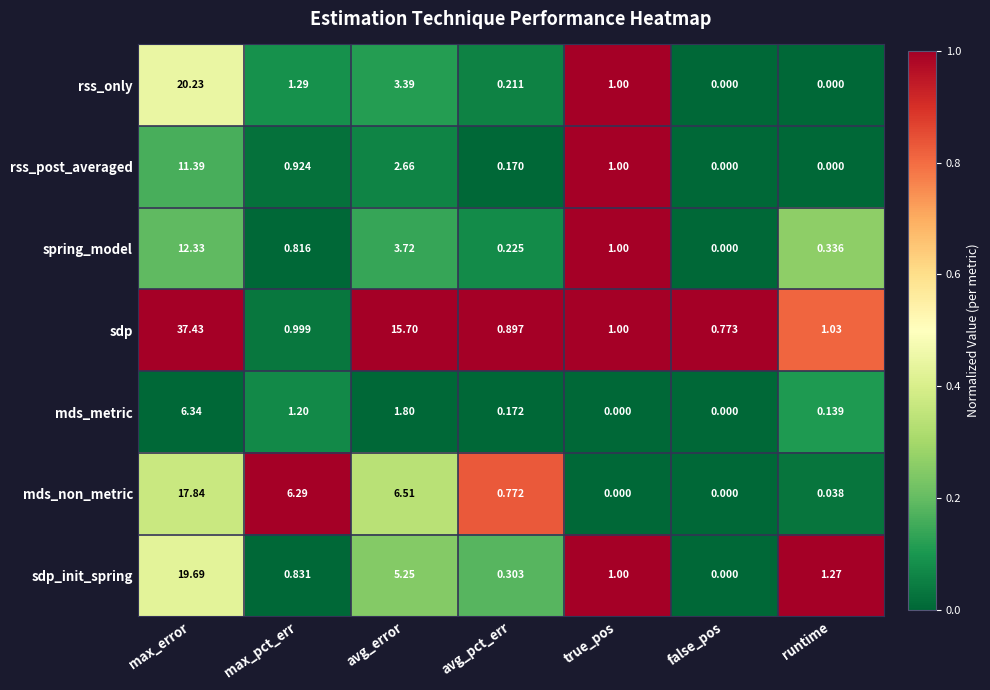

At which category is the sum across all series the highest?

max_error